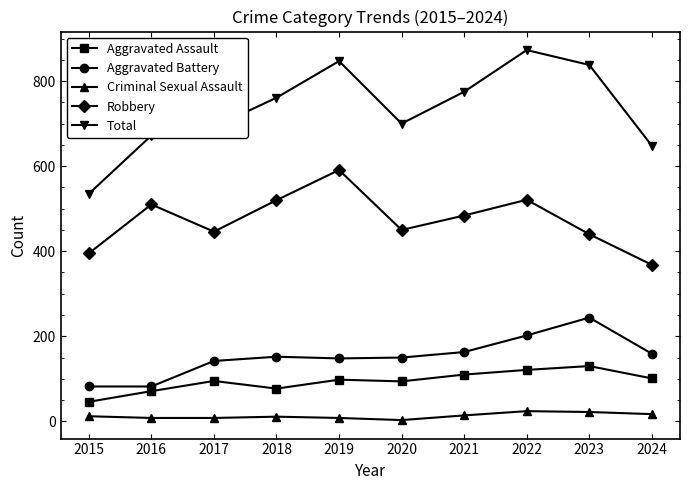

What is the average value of the Total series?

734